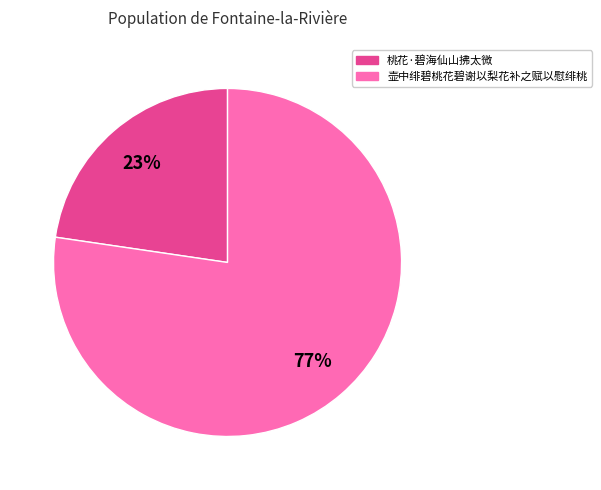

How many slices are in this pie chart?

2